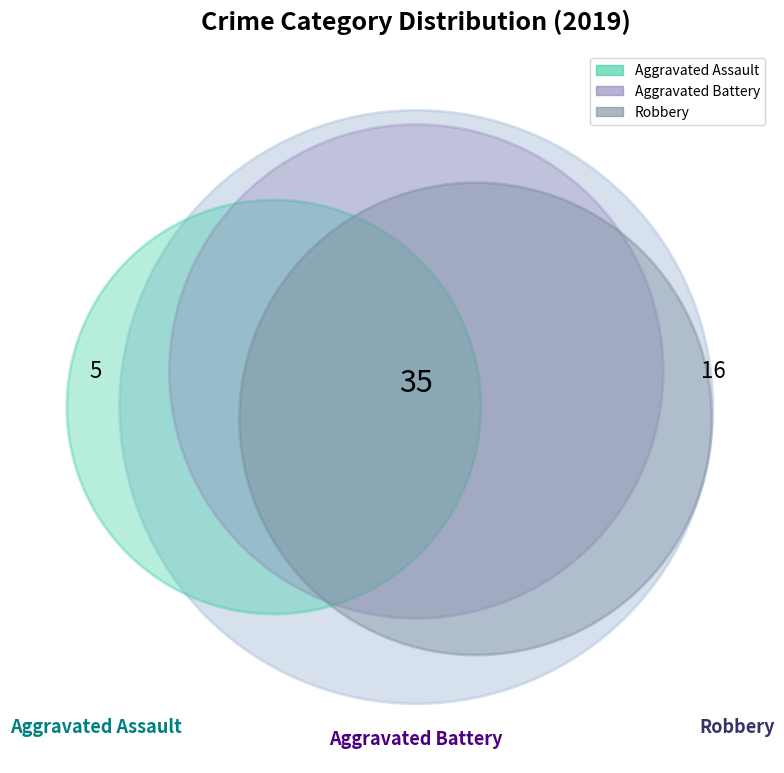

The Robbery slice represents 31% of the pie. True or false?

False